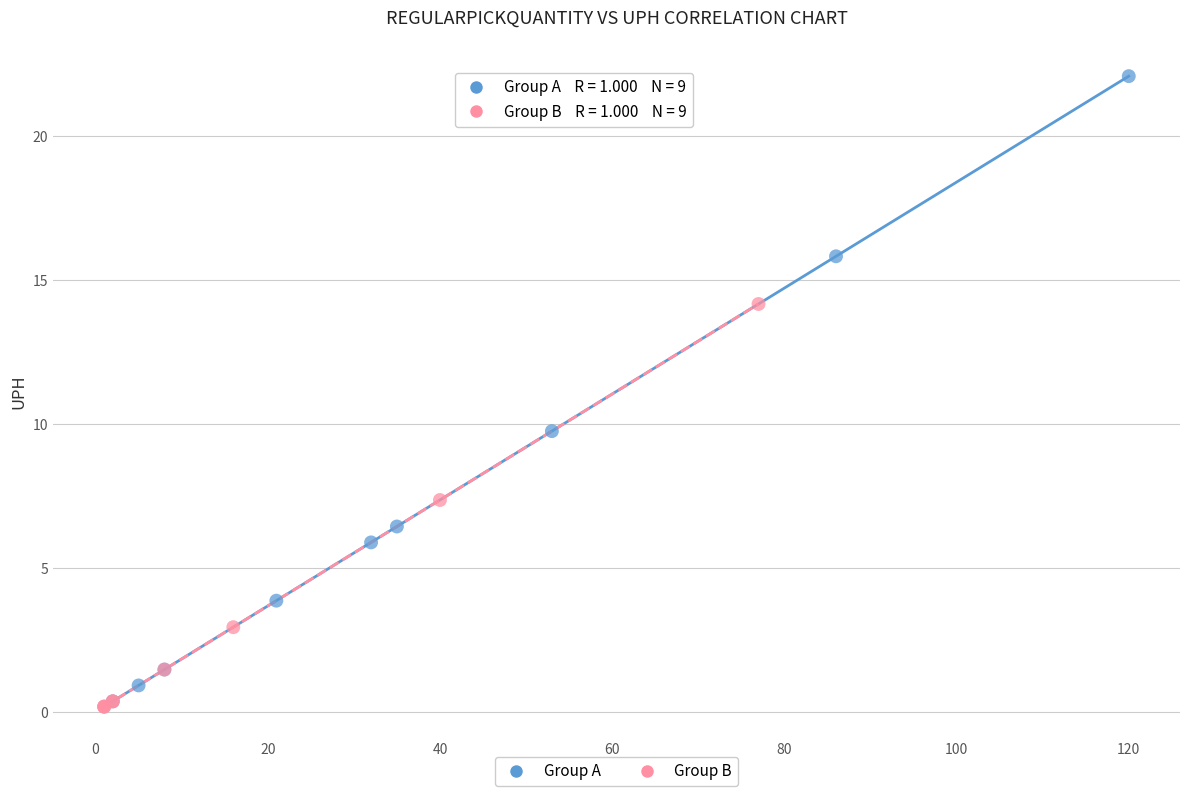

Which series has the widest spread of Y values?

Group A